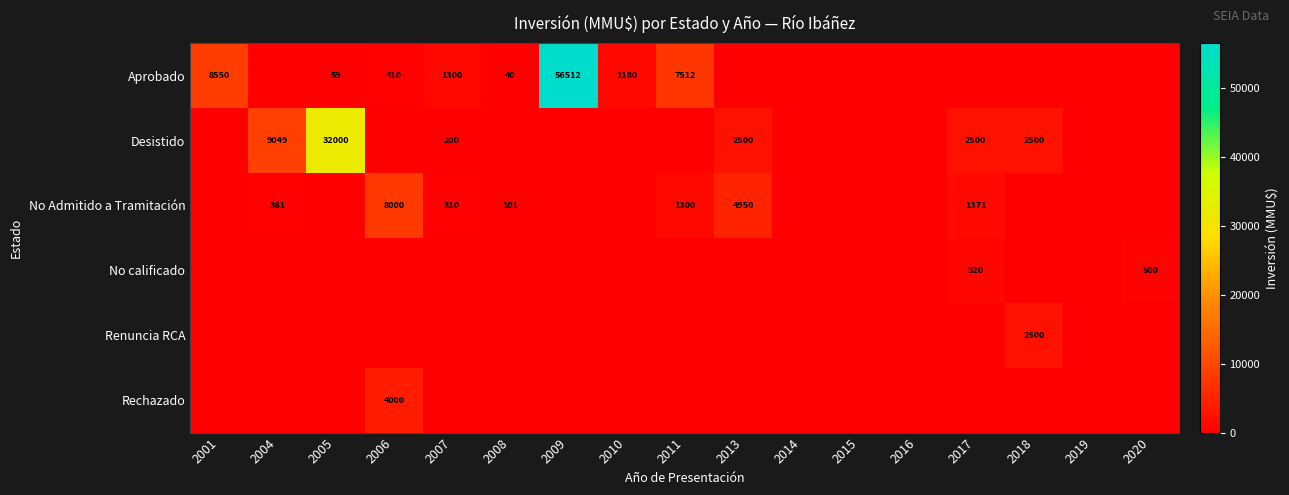

Rank the series by their maximum value, from highest to lowest.

Aprobado, Desistido, No Admitido a Tramitación, Rechazado, Renuncia RCA, No calificado